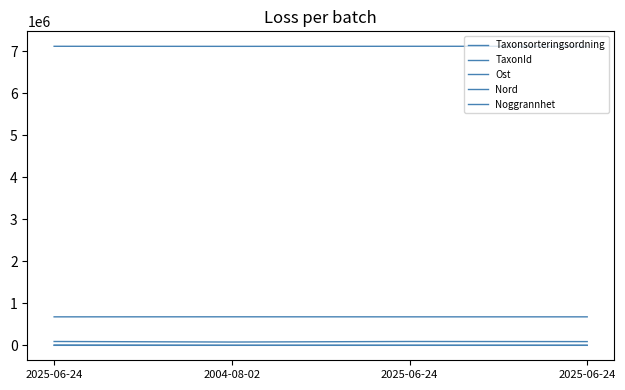

Where is Ost nearest to the value 678172?

2025-06-24